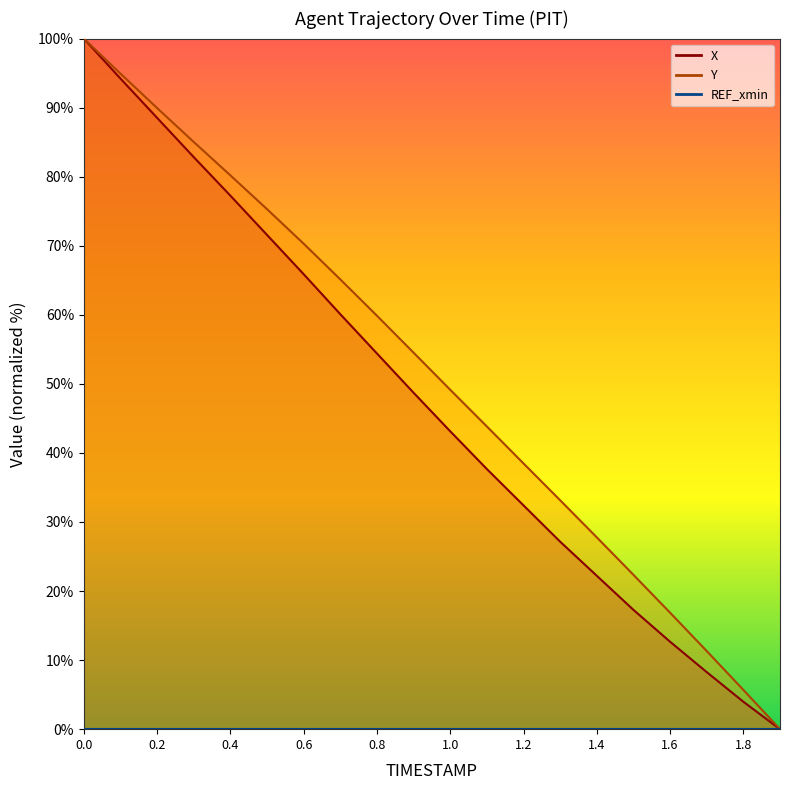

True or false: X and Y cross at least once.

False